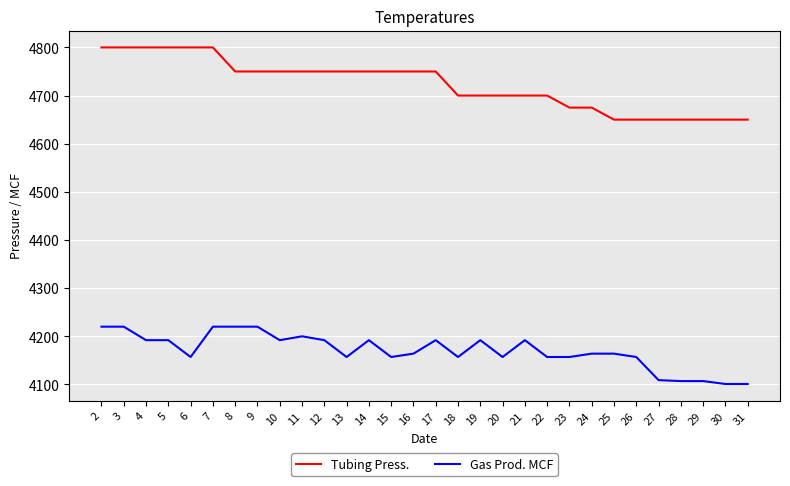

How many Tubing Press. values are between 4675 and 4750?

17